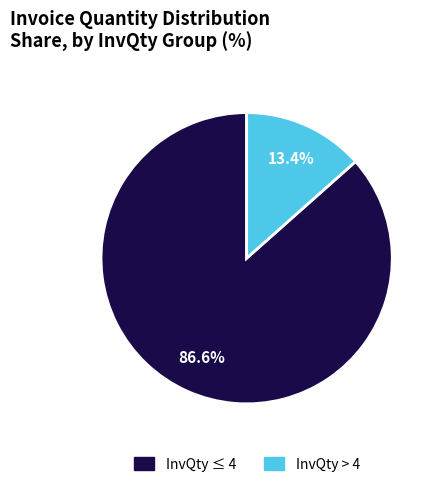

Which slice is the largest?

InvQty ≤ 4